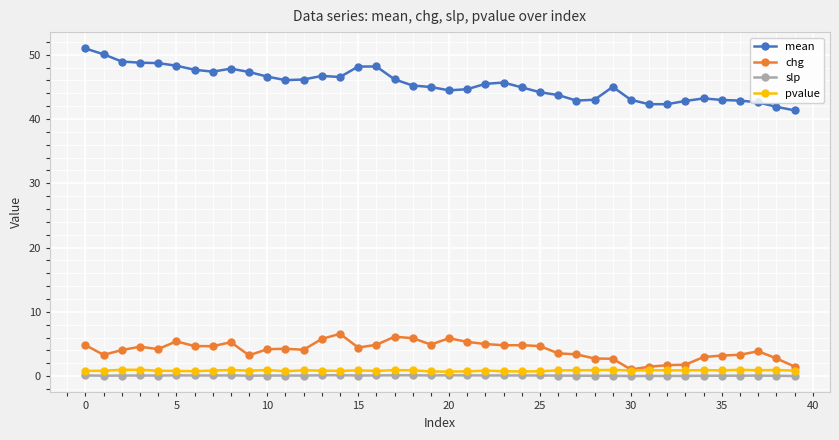

What is the value of the mean point at the 28th from the left?

42.9